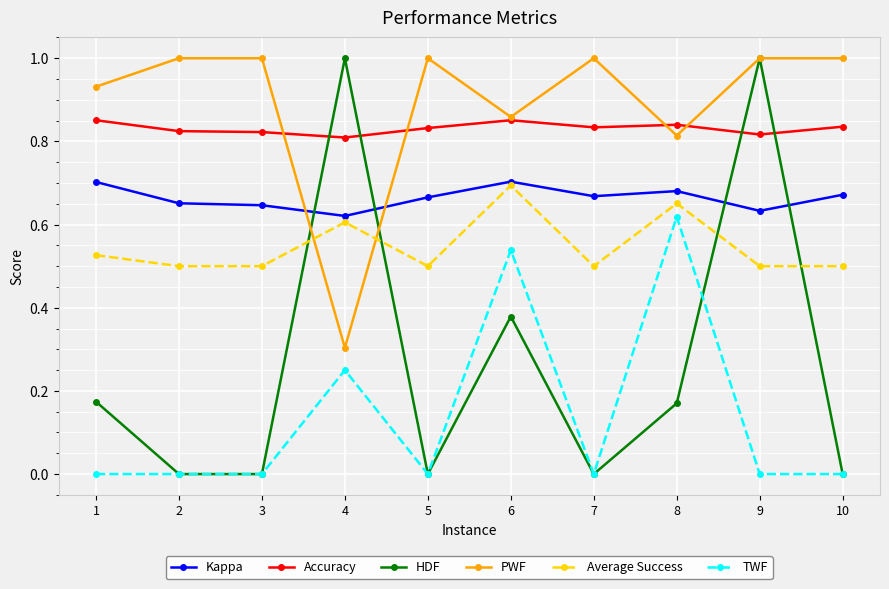

Does the chart have visible grid lines?

Yes